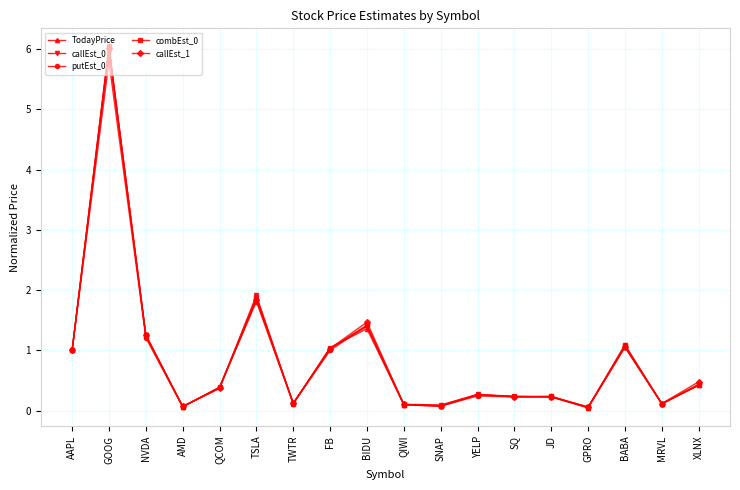

Which series changed the most between FB and SQ?

TodayPrice